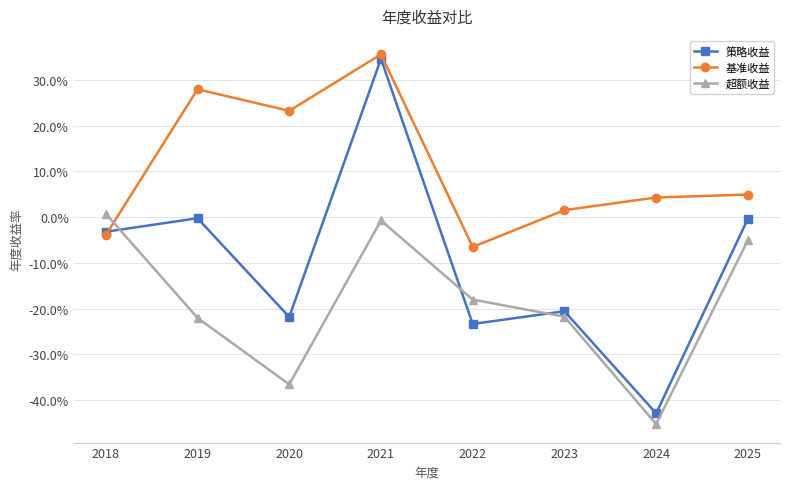

What is the value of the 超额收益 point at the 6th from the left?

-0.2